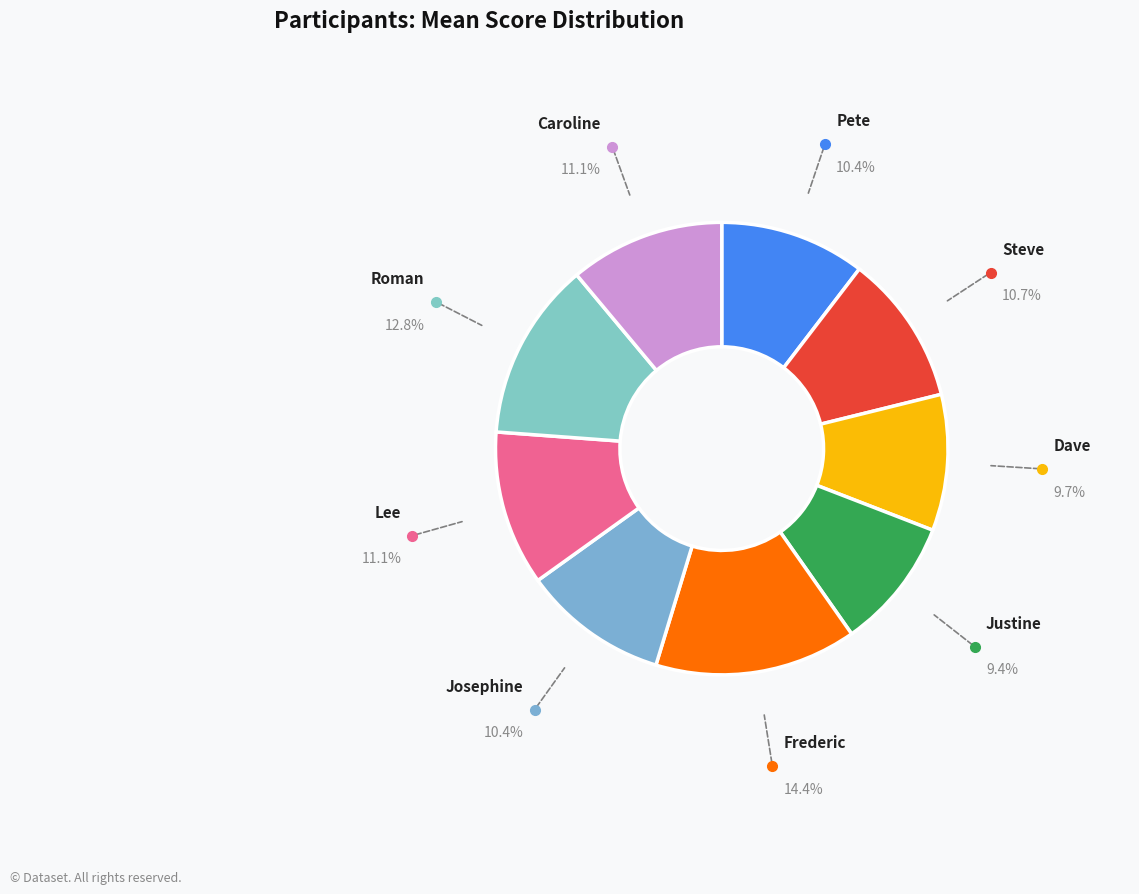

Is the sum of Steve and Dave greater than half?

No